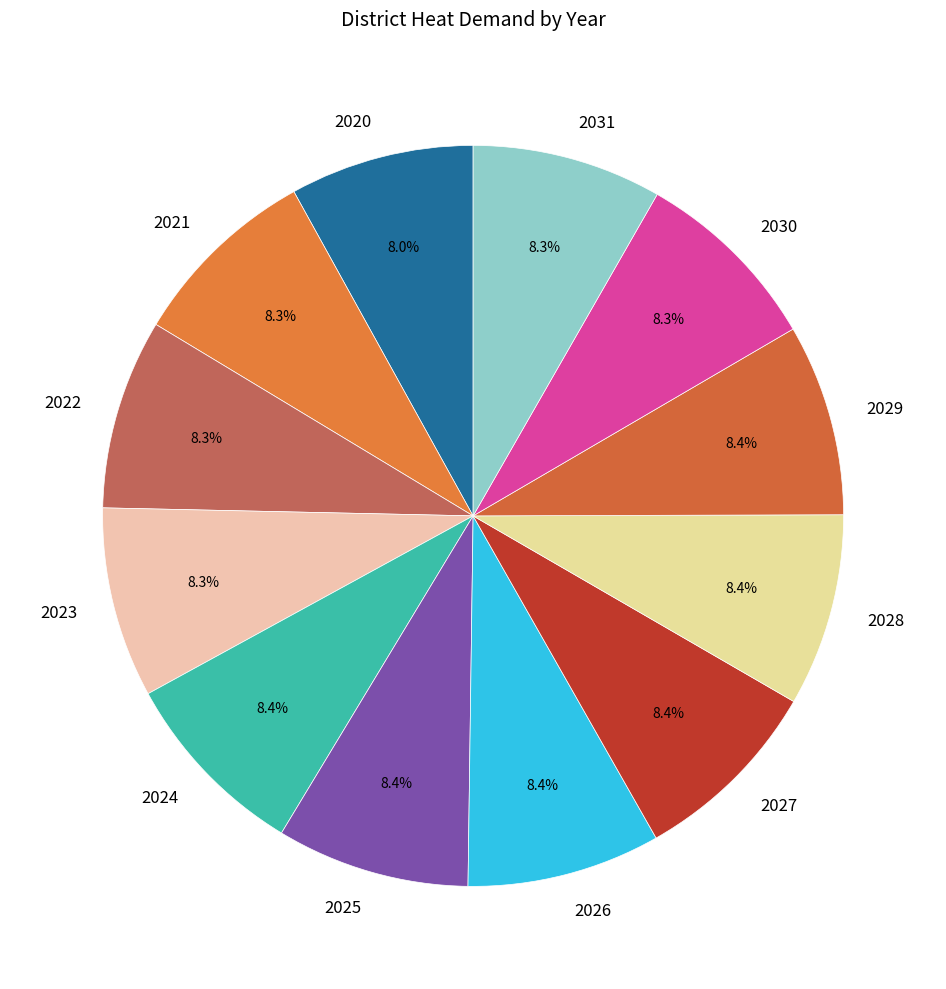

Does 2020 account for over 50% of the chart?

No